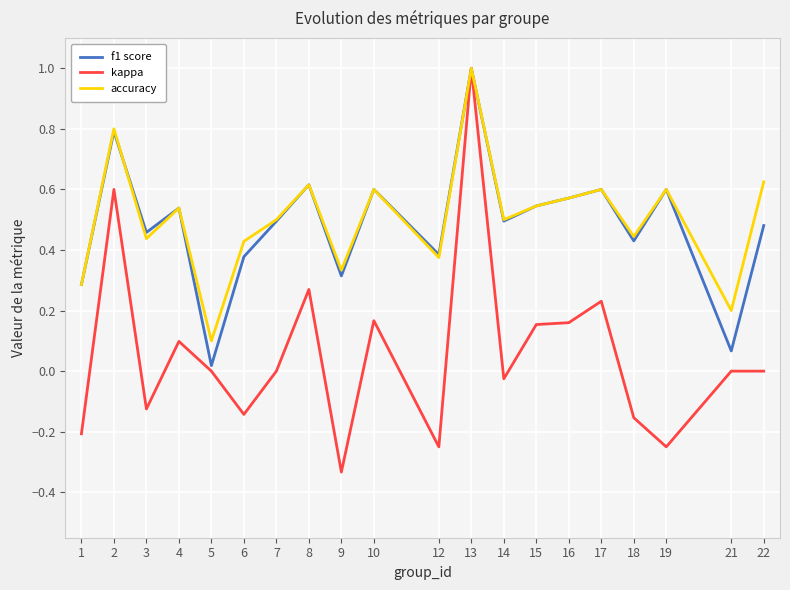

The value of f1 score at 9 is 0.3. True or false?

True